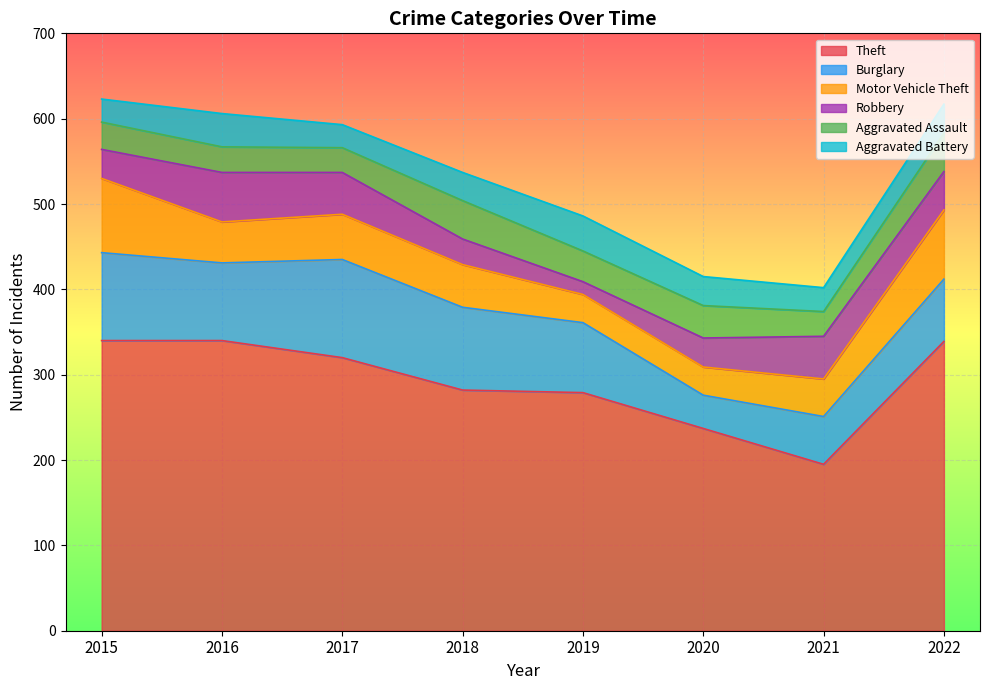

What is the total value across all series at 2021?

402